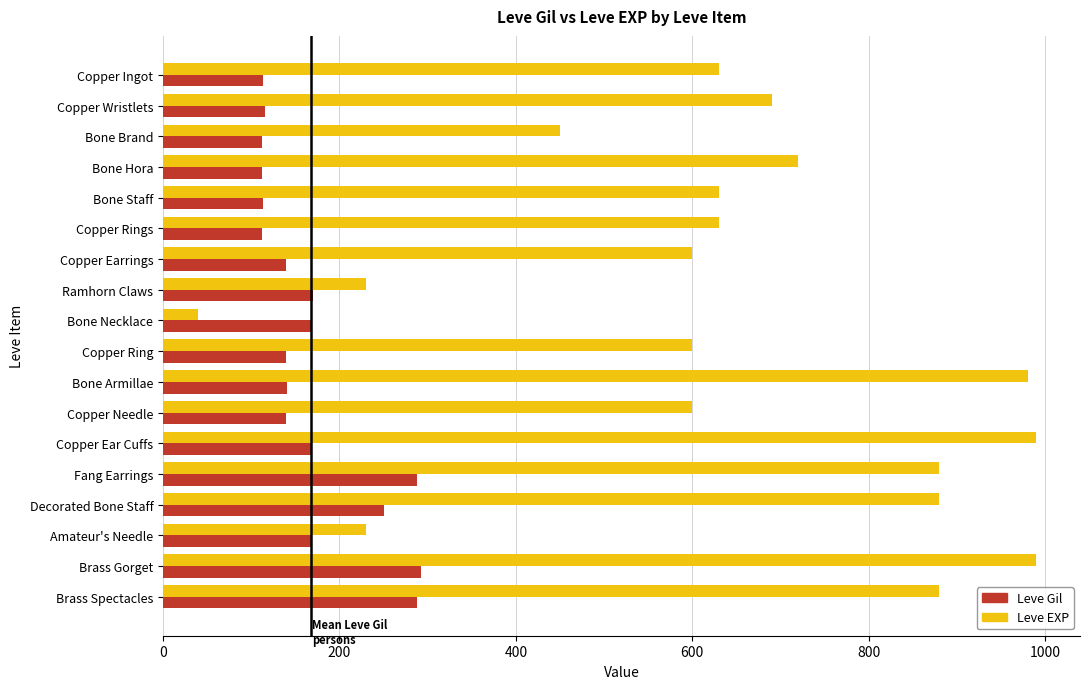

What is the lowest value of the Leve Gil series?

112